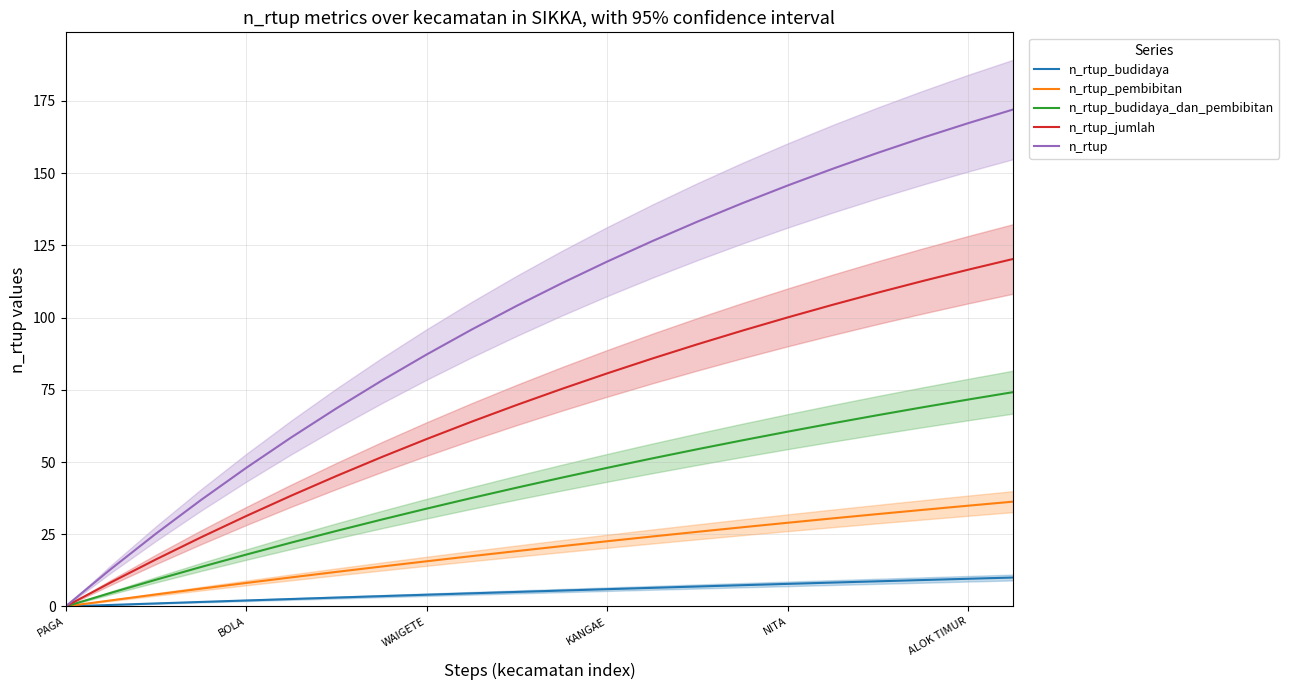

How many lines are shown in the chart?

5